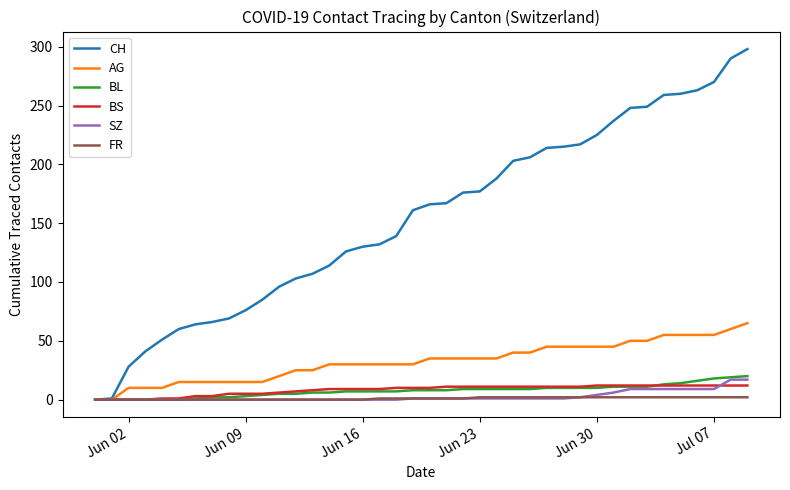

What is the maximum value shown in the chart?

298